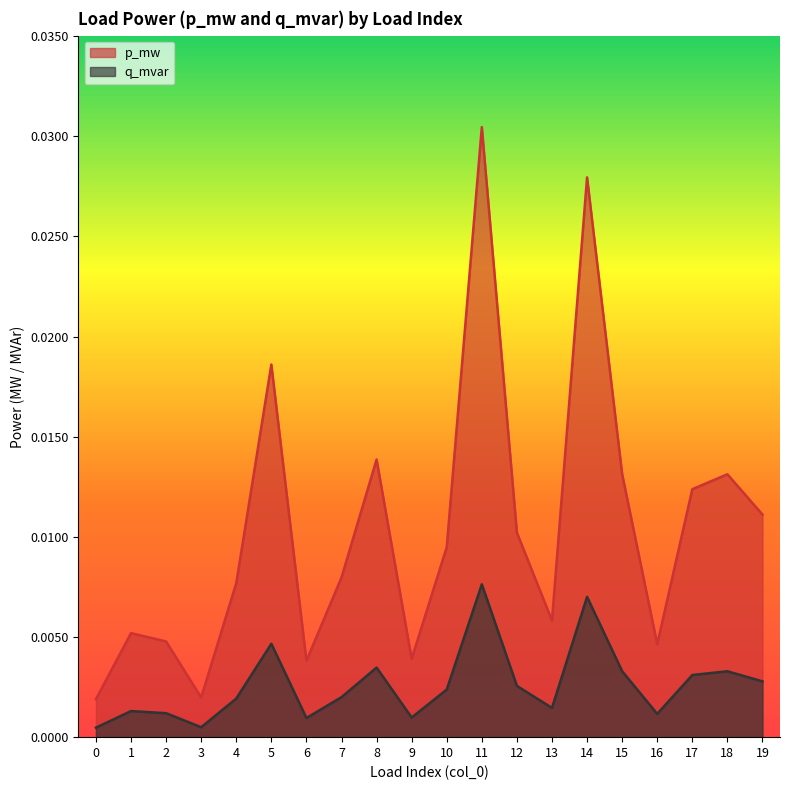

Rank the series by their average value, from highest to lowest.

p_mw, q_mvar